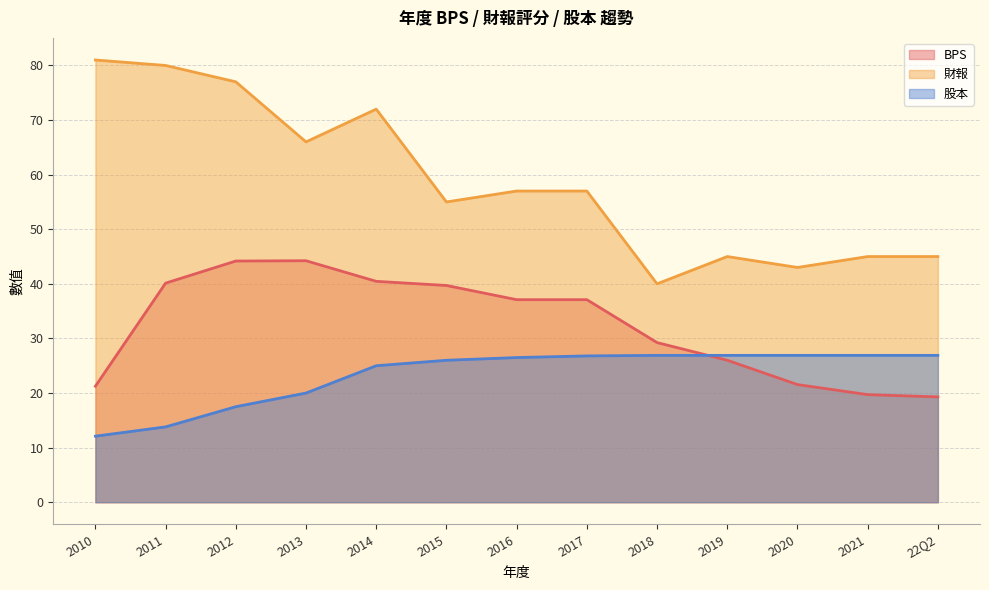

The value of BPS at 2019 is 41.3. True or false?

False